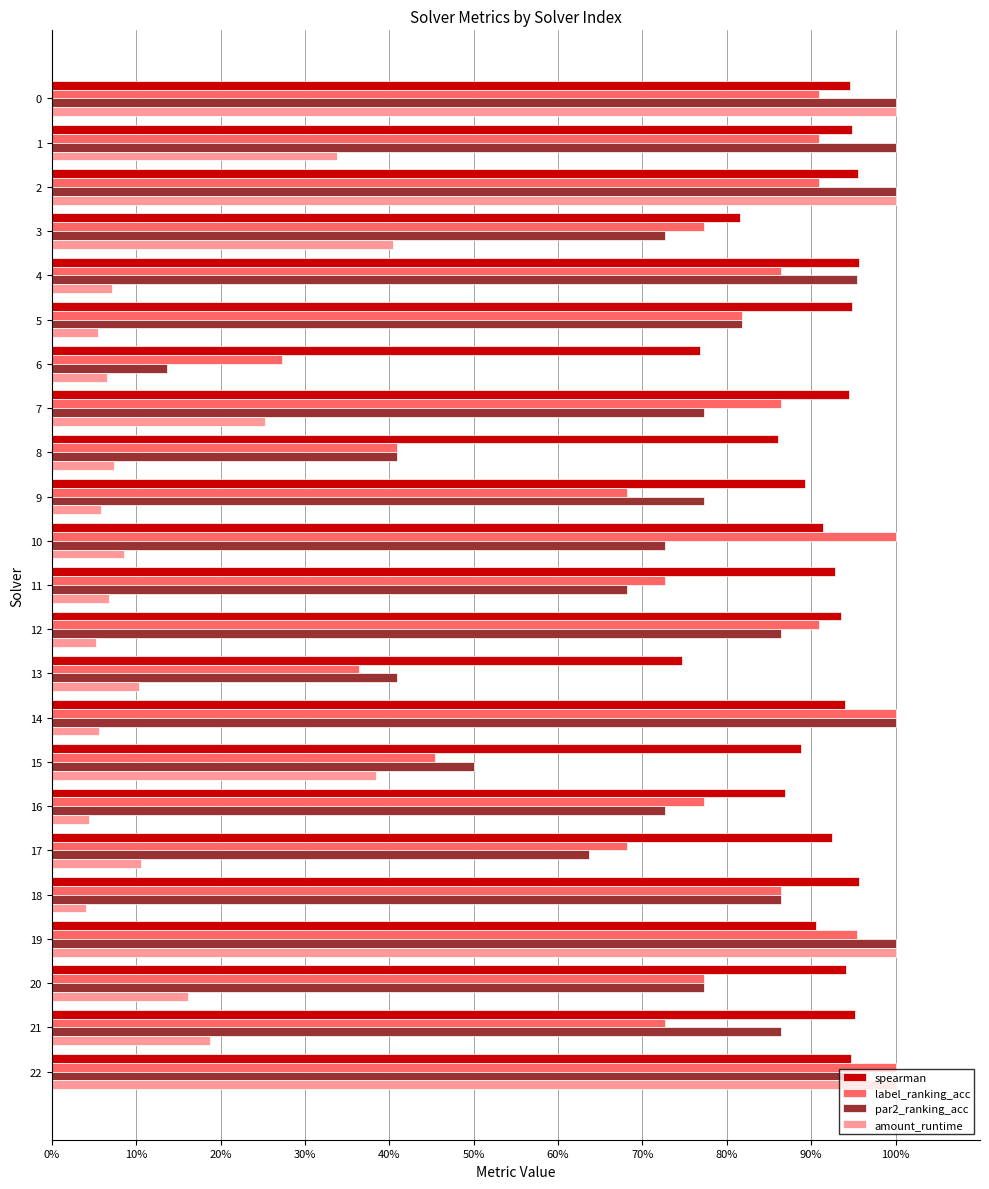

What are all the series names shown in the legend?

spearman, label_ranking_acc, par2_ranking_acc, amount_runtime